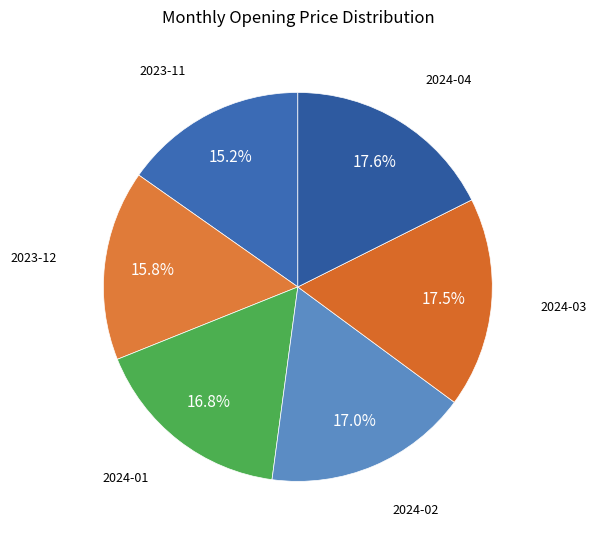

Does any single category account for the majority?

No